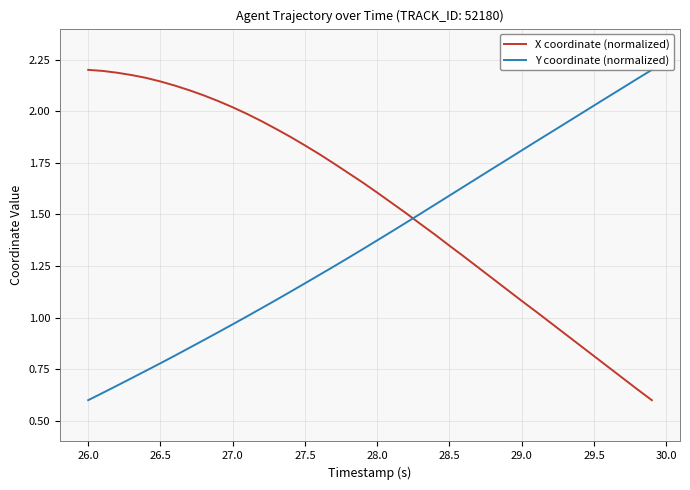

How many intersections are there between Y coordinate (normalized) and X coordinate (normalized)?

1